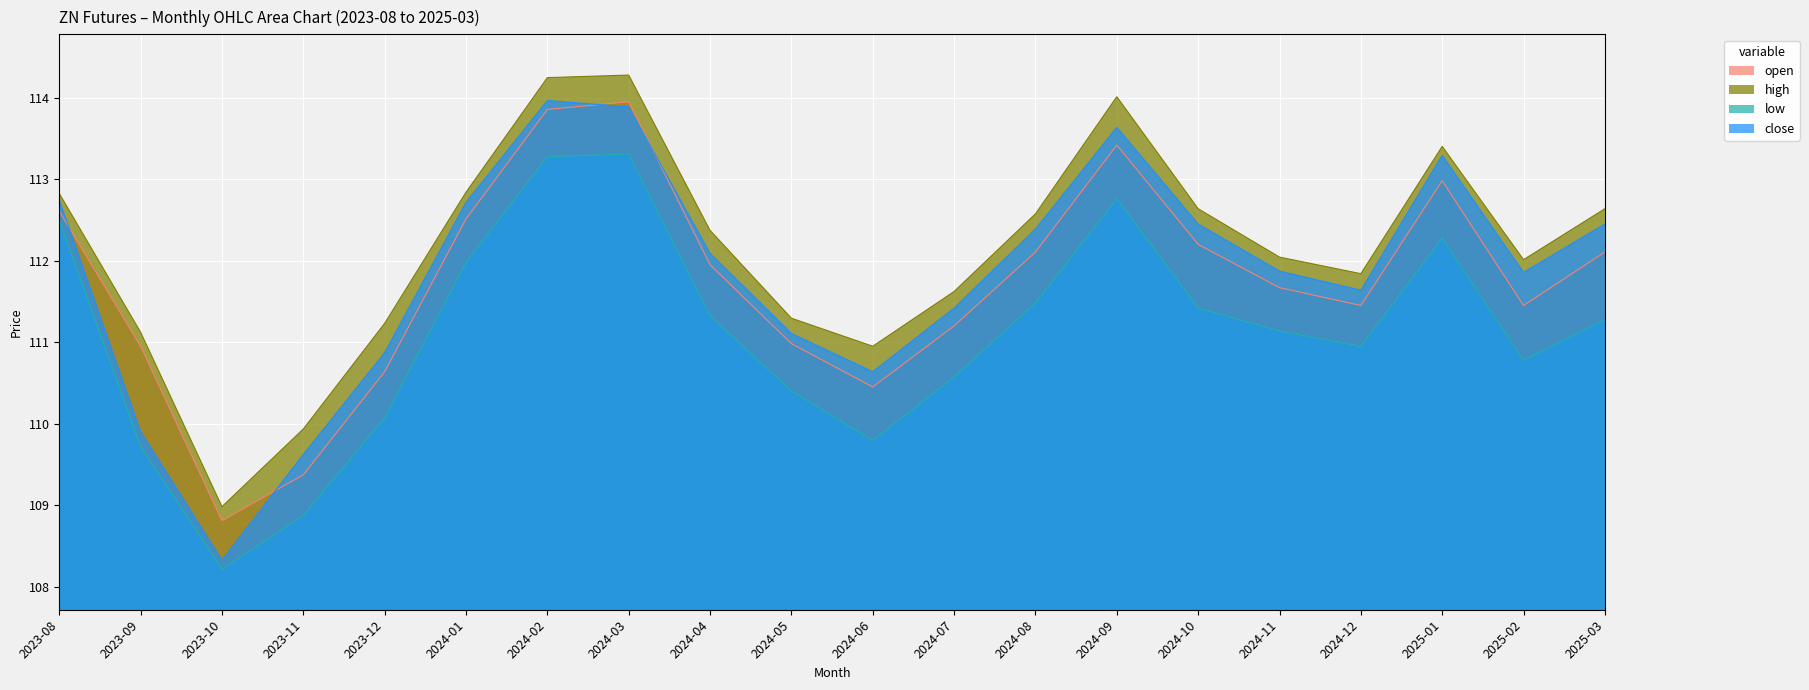

What is the spread (max minus min) of values at 2023-09?

1.4